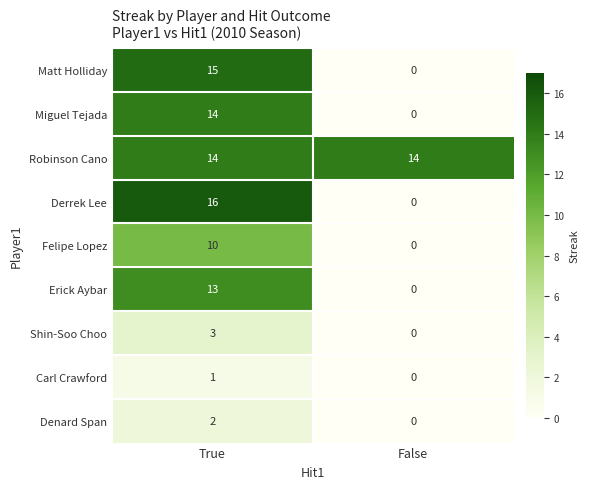

How many data points does each series have?

2